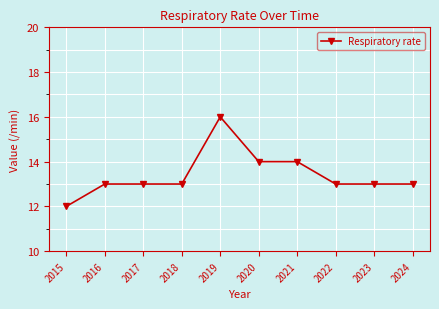

What is the difference between the second highest and second lowest values?

1